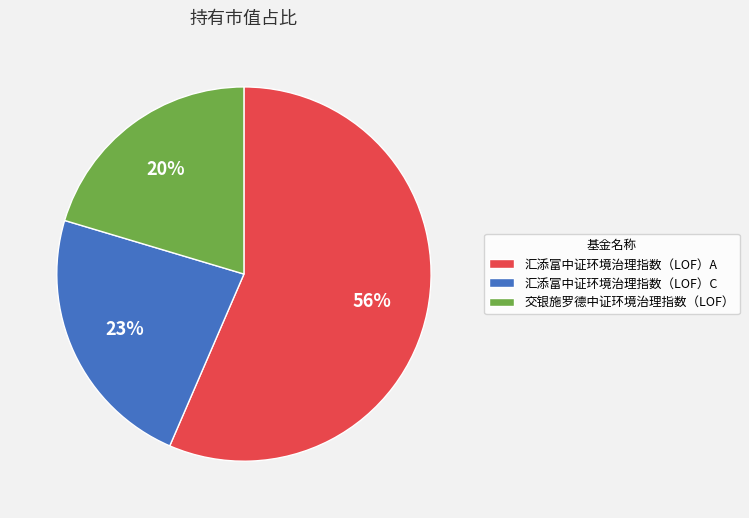

Do 交银施罗德中证环境治理指数（LOF） and 汇添富中证环境治理指数（LOF）A together represent more than half of the pie?

Yes